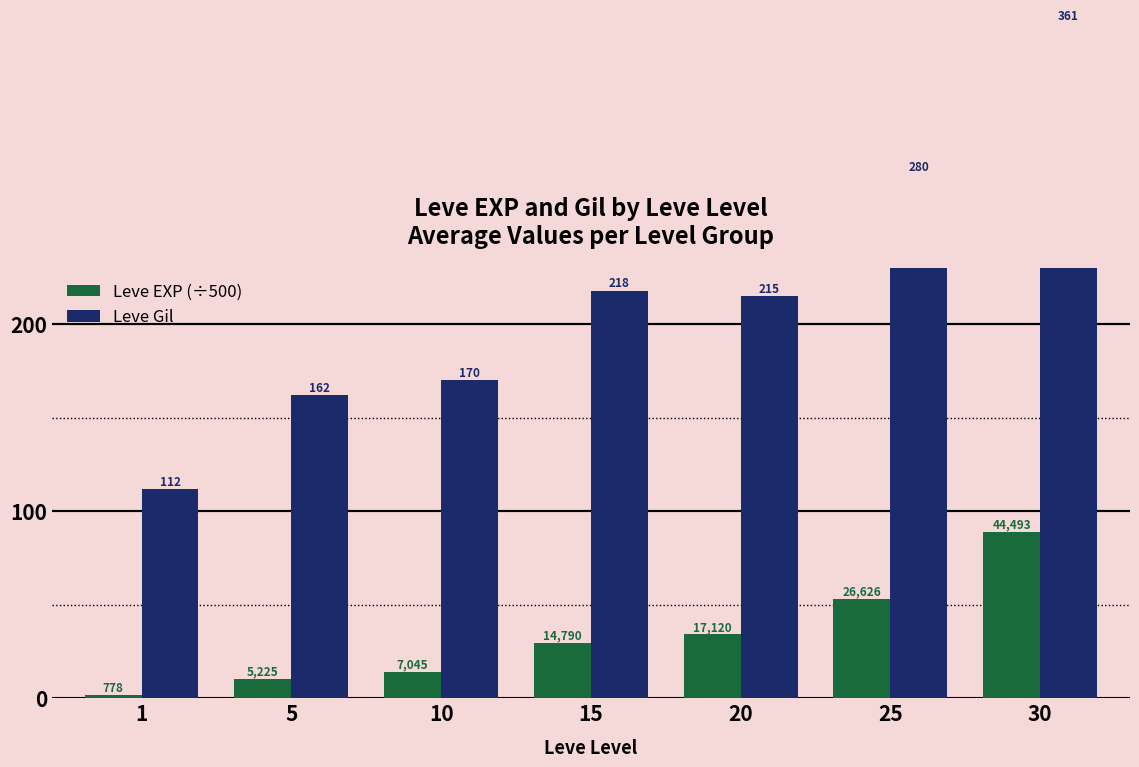

How many groups of bars are there?

7